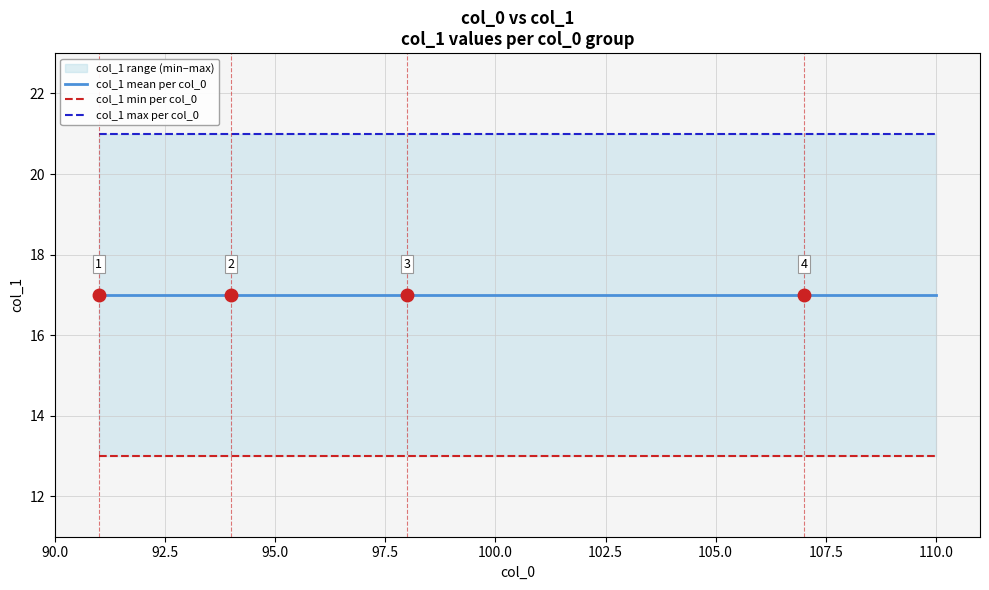

List the series in order of their peak value, highest first.

col_1 max per col_0, col_1 mean per col_0, col_1 min per col_0